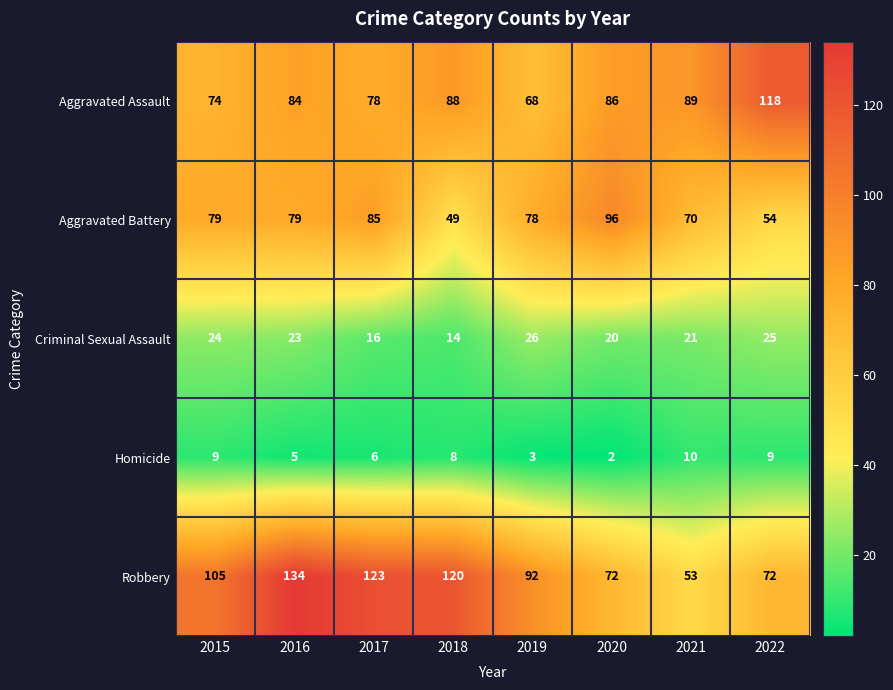

What is the total value across all series at 2019?

267